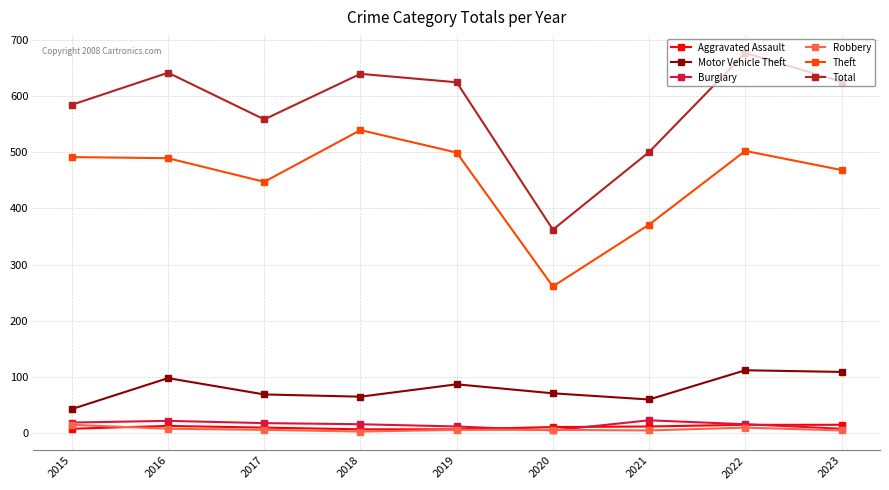

How many interior local valleys does the Total series have?

2